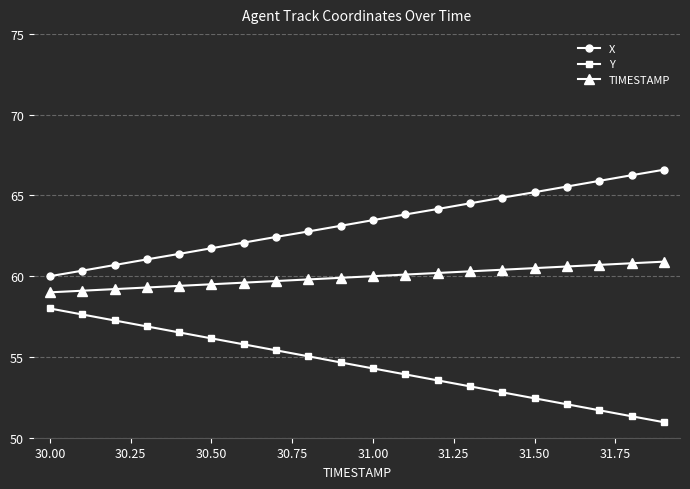

List the series in order of their overall mean, highest first.

X, TIMESTAMP, Y